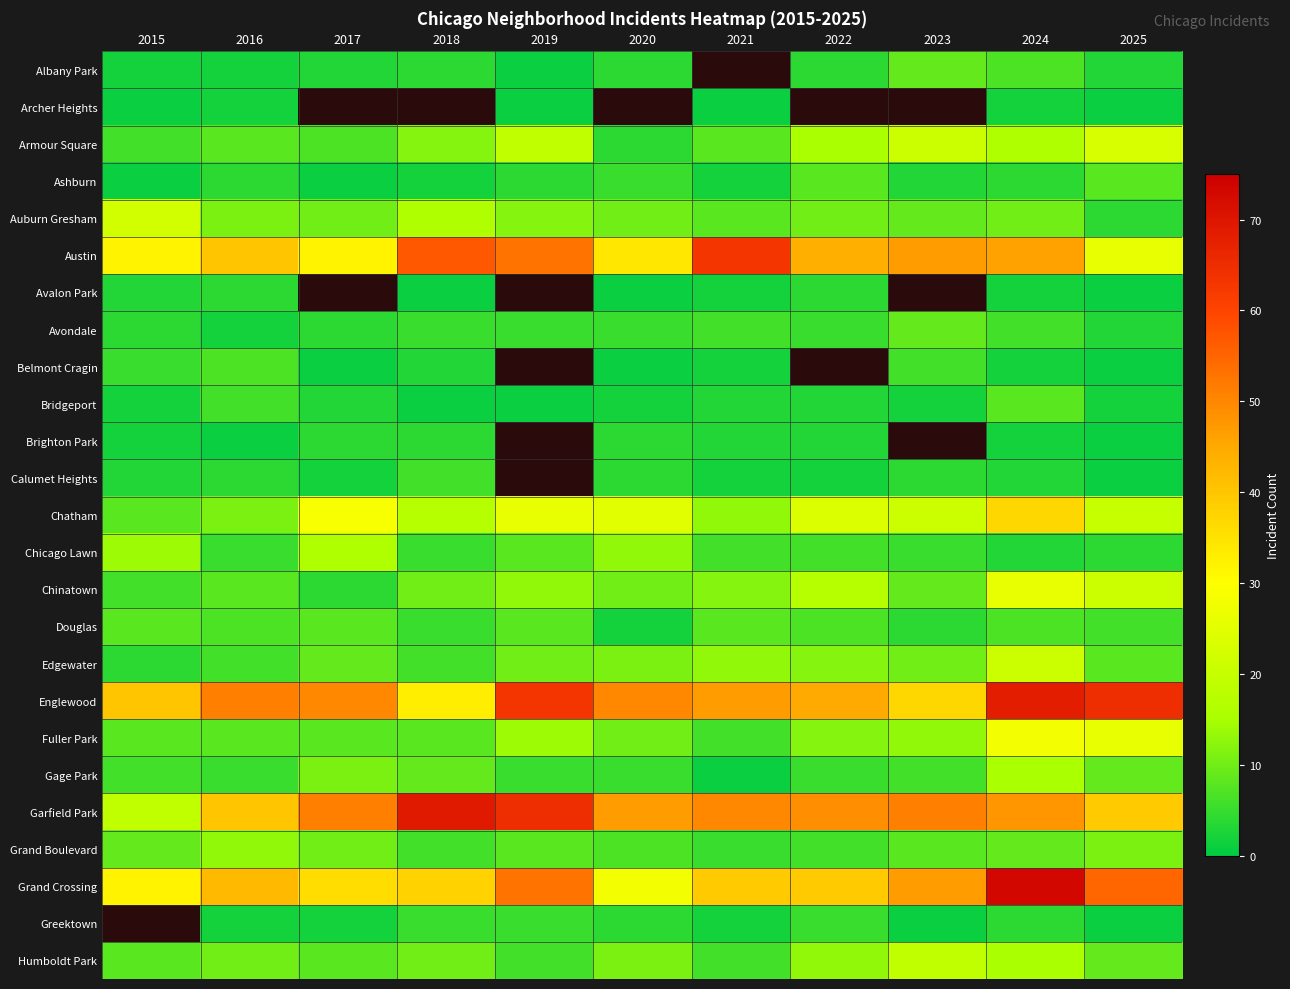

What is the total value across all series at 2025?

348.0